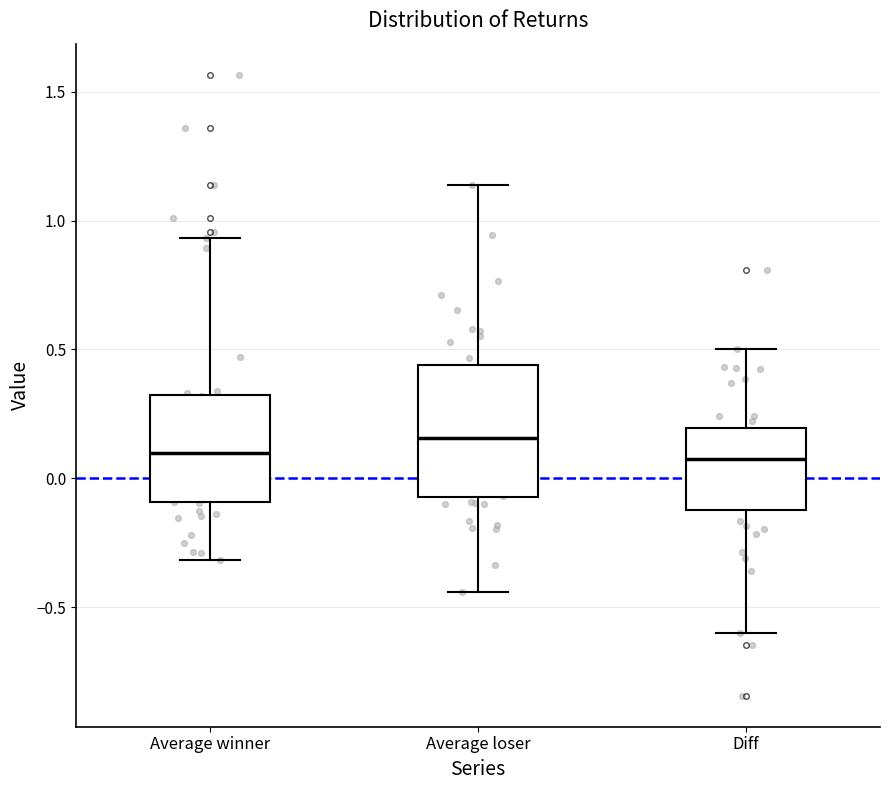

Reading left to right, read every box against the y-axis: the position of its median line, the range the box covers, and the ends of its whiskers. The values are not printed on the chart, so give them approximately, as read against the axis.

Average winner: median 0.10, box -0.10 to 0.30, whiskers -0.30 to 0.95
Average loser: median 0.15, box -0.05 to 0.45, whiskers -0.45 to 1.15
Diff: median 0.05, box -0.10 to 0.20, whiskers -0.60 to 0.50